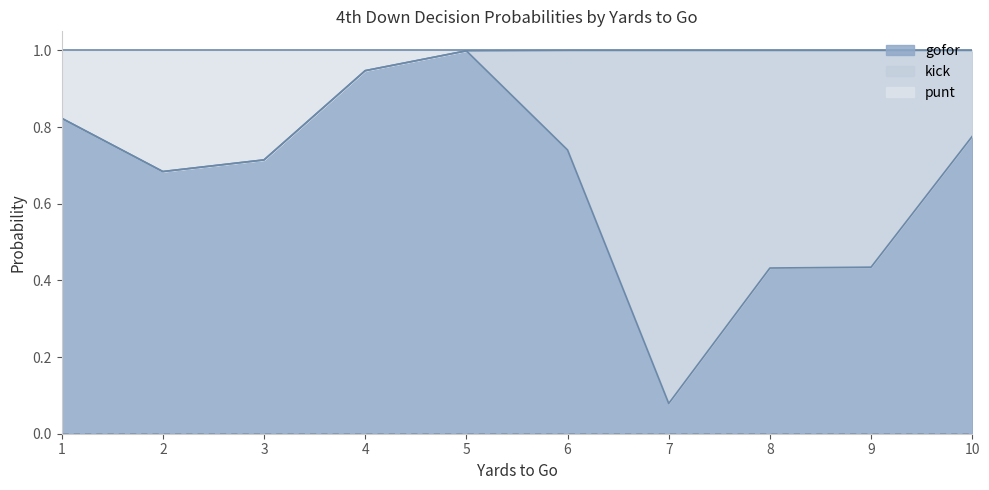

Which series has the largest range (max minus min)?

kick